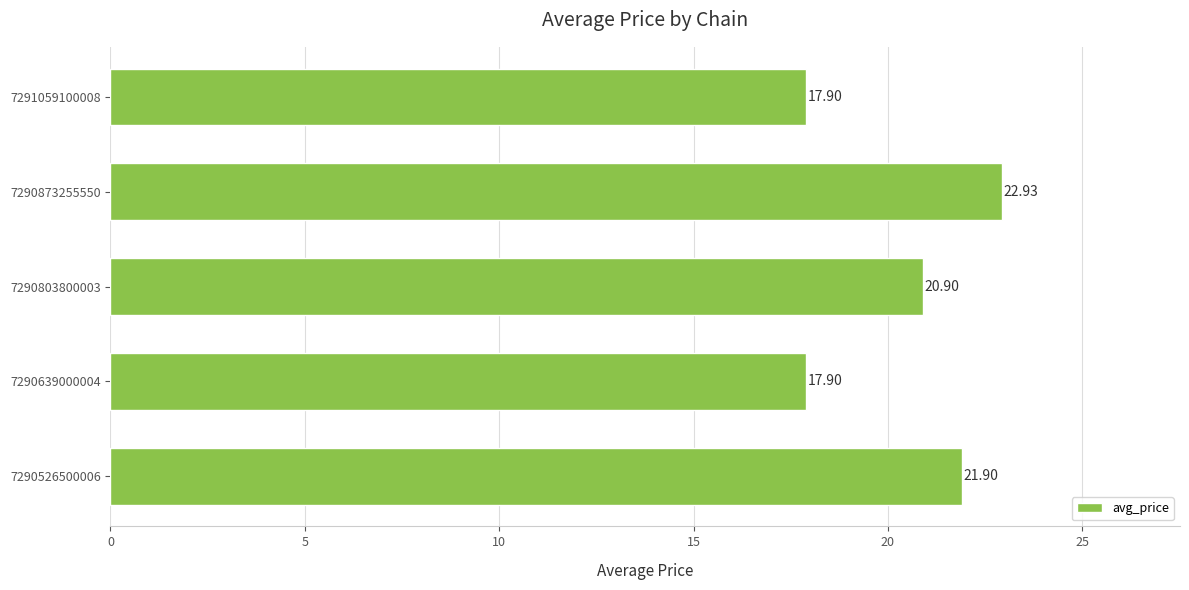

What is the average value?

20.3